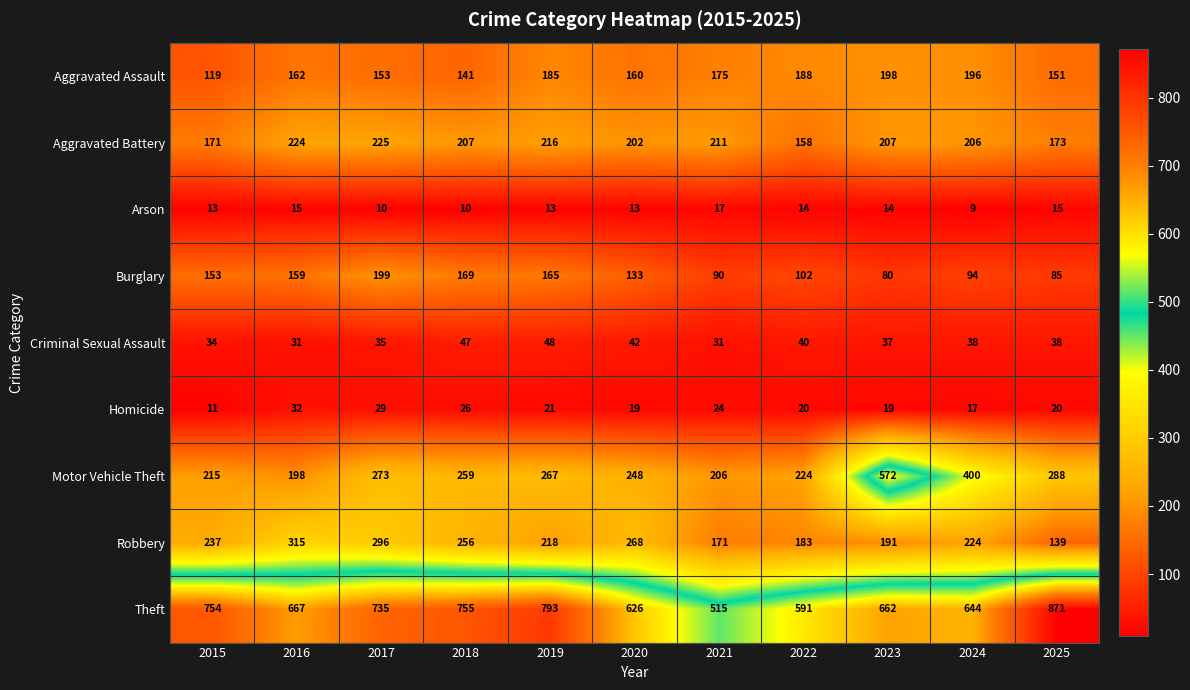

What is the spread (max minus min) of values at 2016?

652